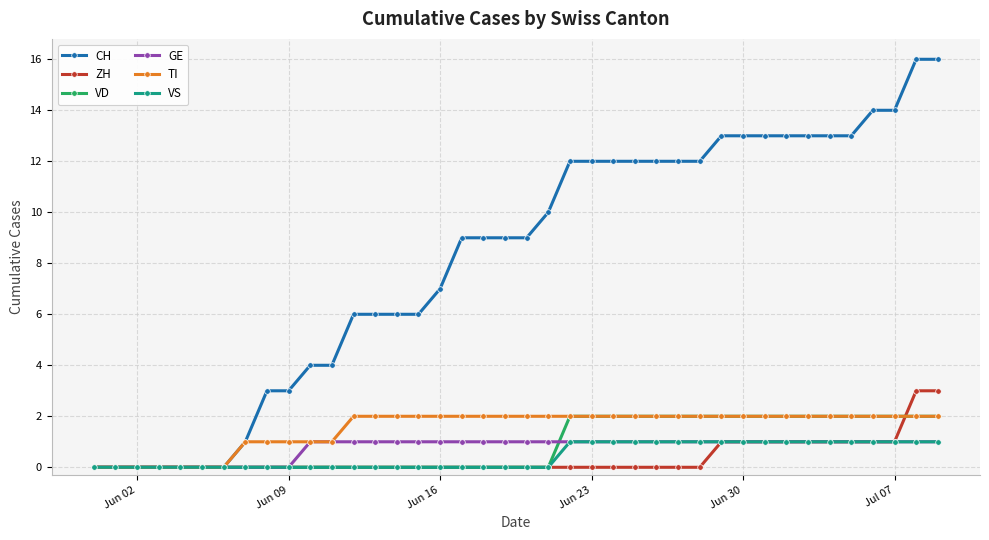

Which series has the largest total across all categories?

CH